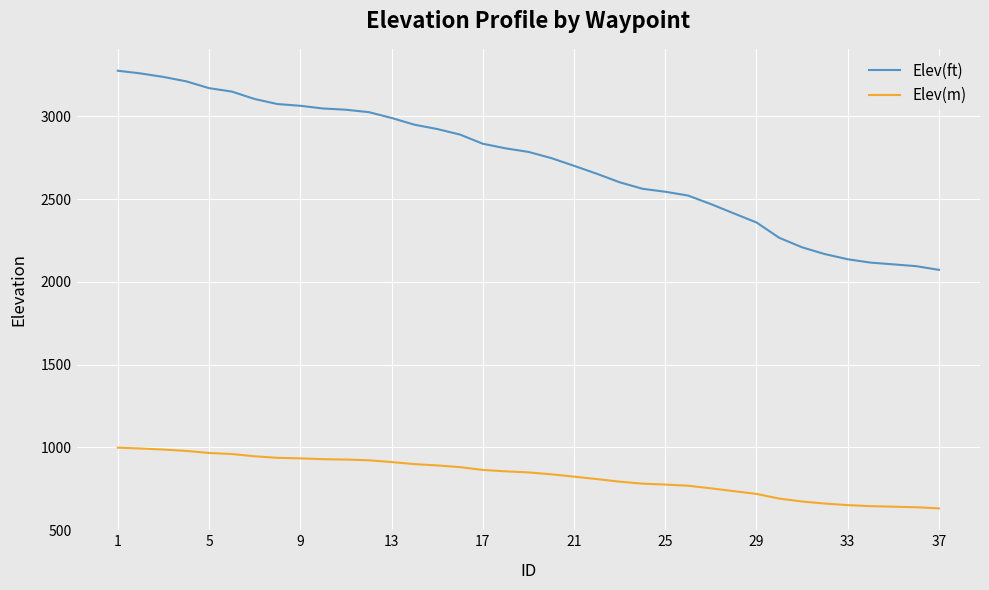

What is the difference between the maximum and second lowest values in the Elev(m) series?

359.8